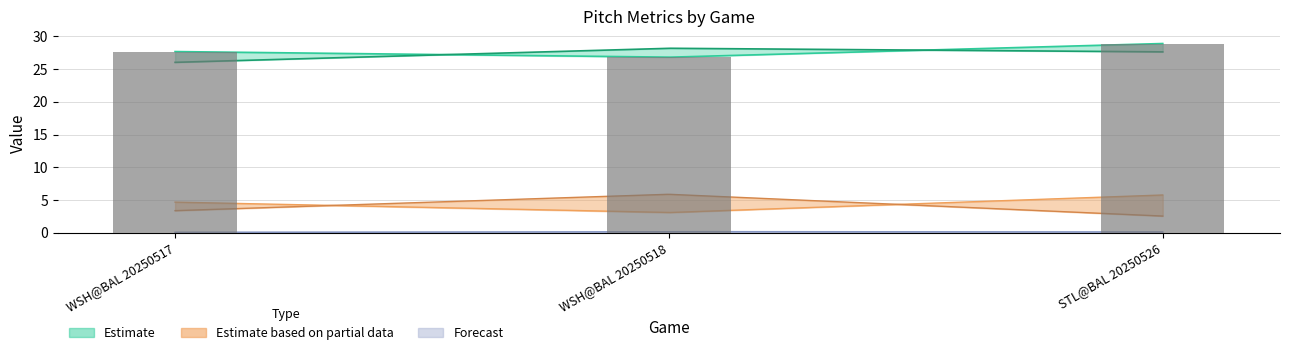

Is it true that if_fielding_alignment_Strategic_top equals 0.1 at WSH@BAL 20250518?

True